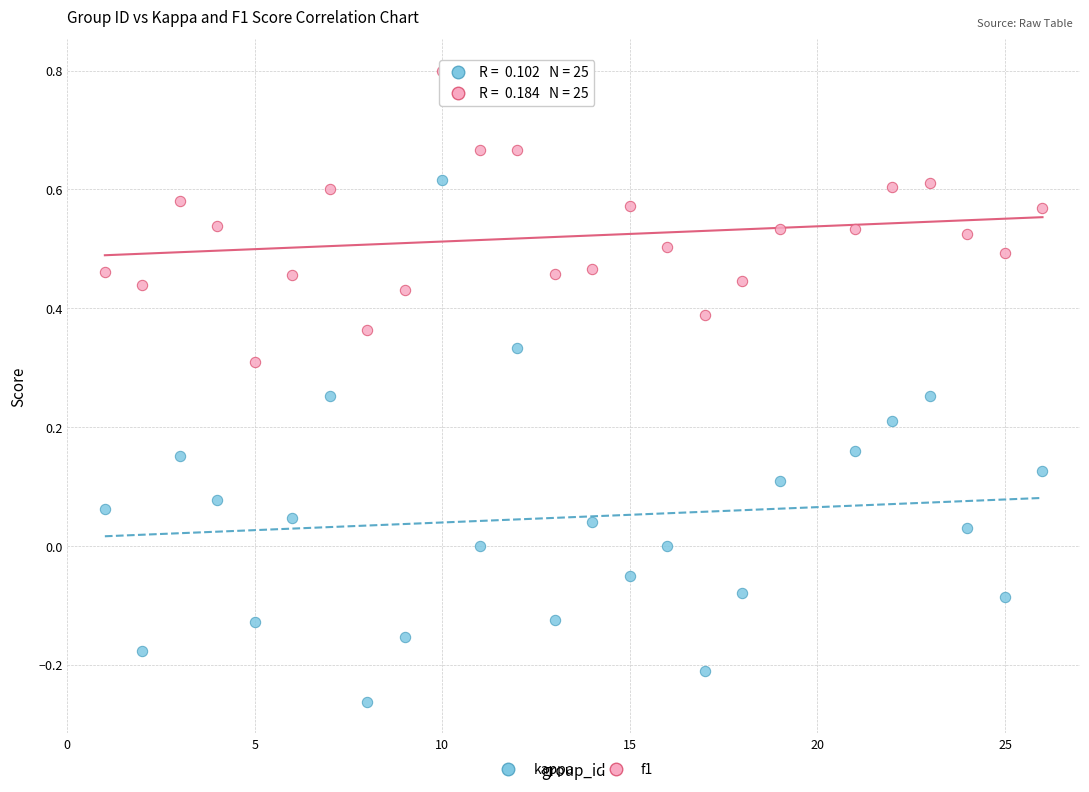

Across all data points, what is the range of X values (max minus min)?

25.0